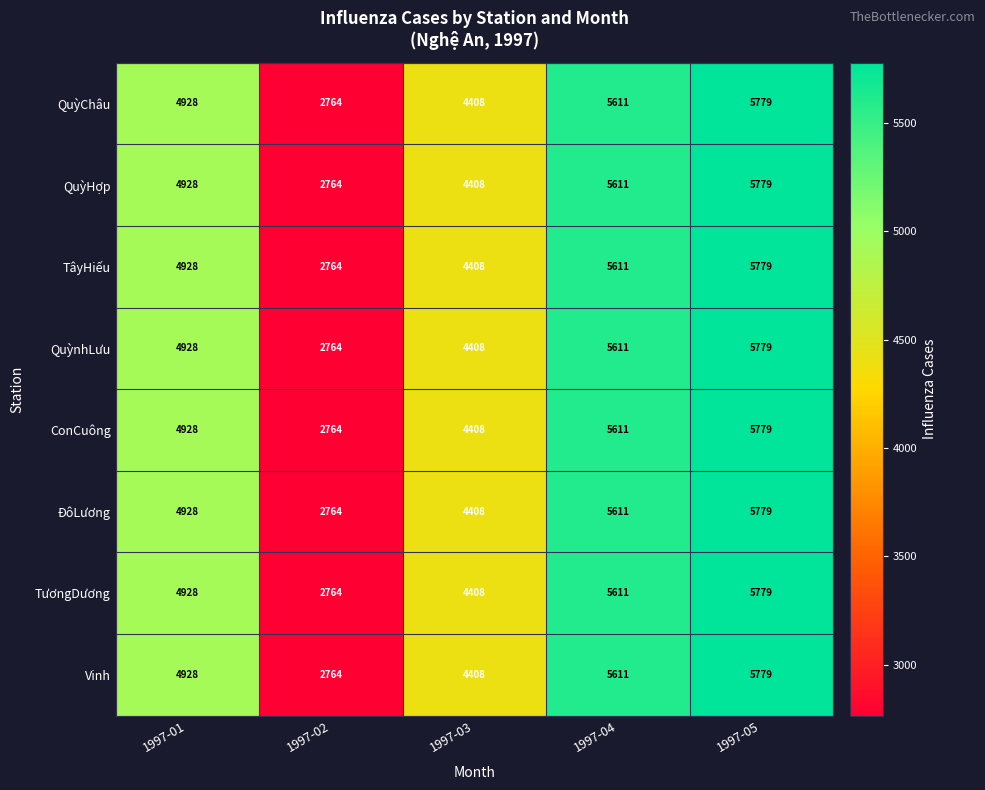

What is the difference between the maximum and second lowest values in the TâyHiếu series?

1371